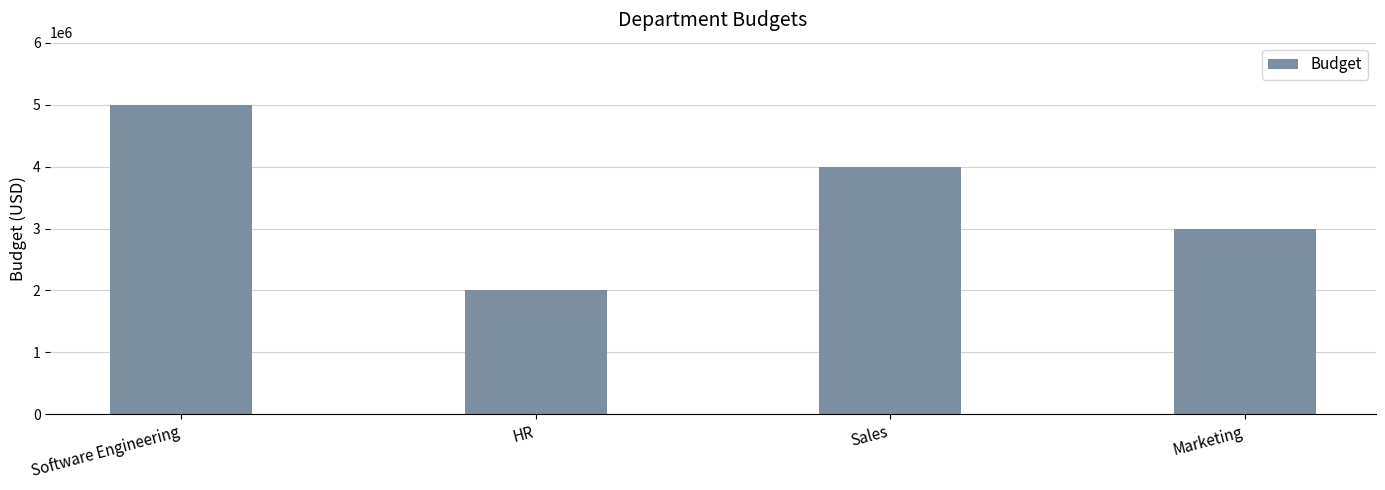

Count the values in the range 3000000 to 5000000.

3